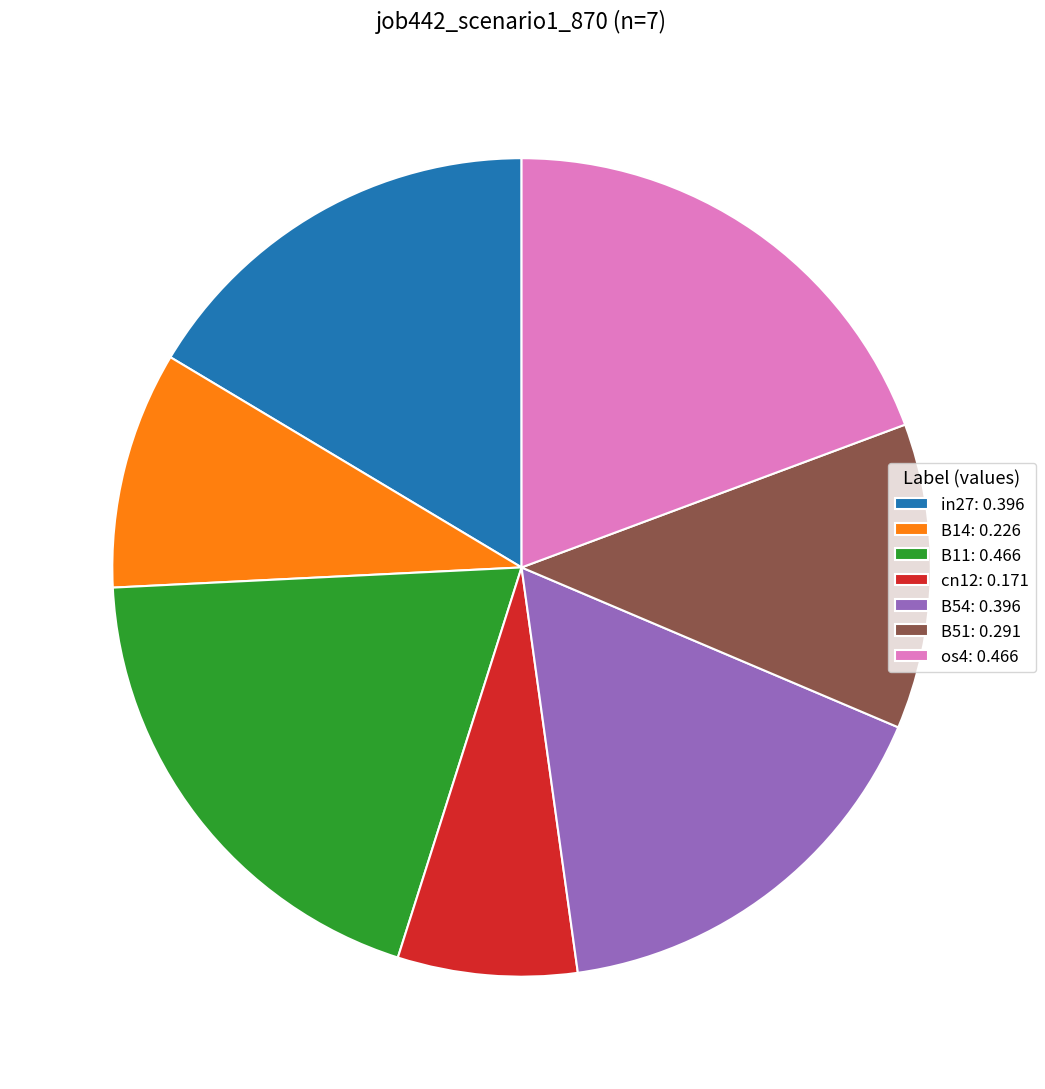

Which has a higher value, B54 or os4?

os4